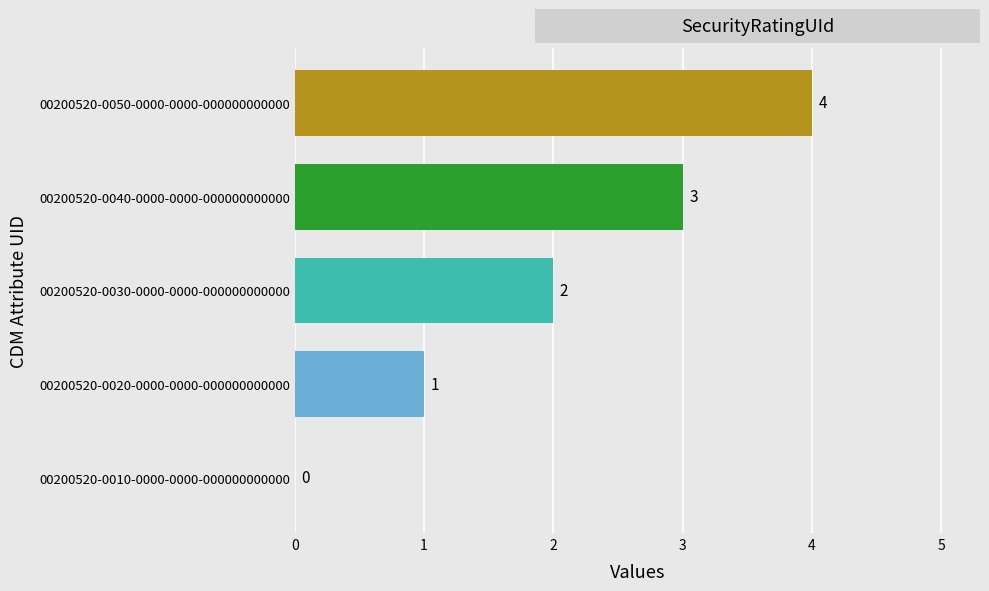

Which has a higher value, 00200520-0040-0000-0000-000000000000 or 00200520-0030-0000-0000-000000000000?

00200520-0040-0000-0000-000000000000